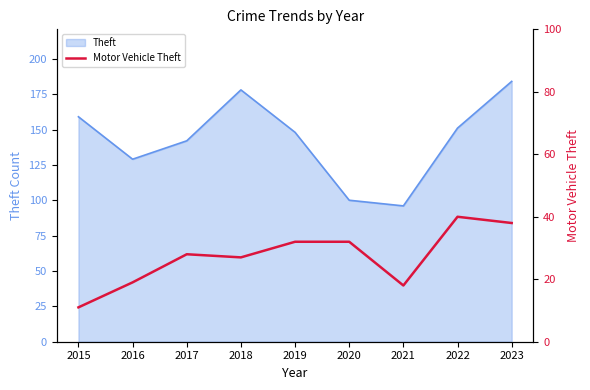

The chart shows a value of 19 at 2016. True or false?

True